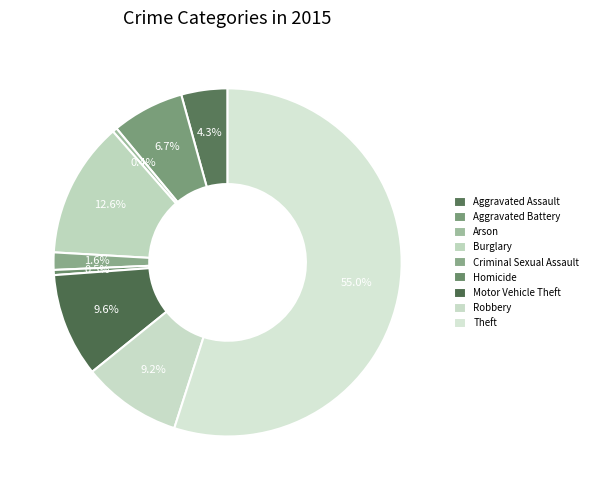

How many slices are in this pie chart?

9